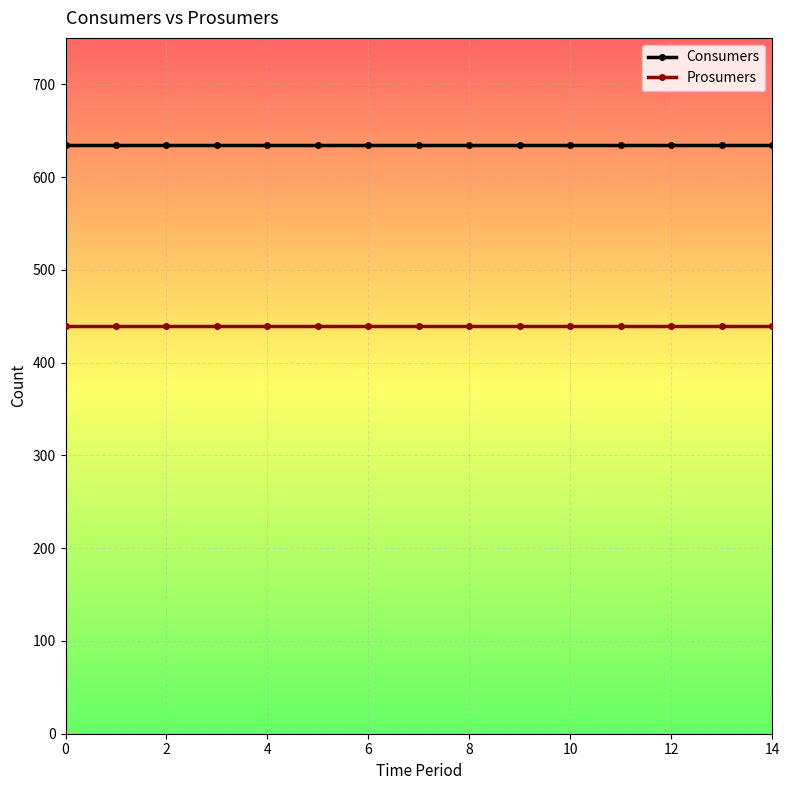

What is the value of the Consumers point at the 8th from the left?

635